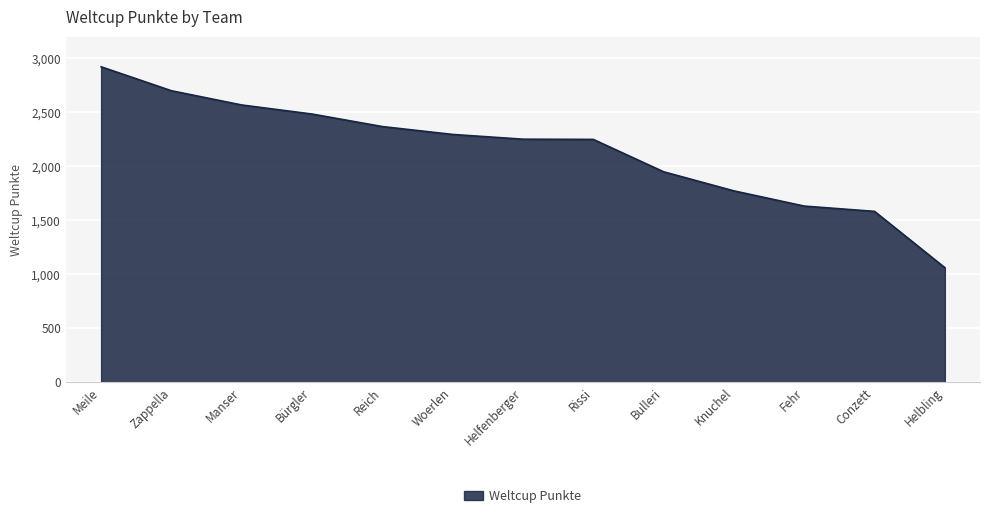

Is it true that the value at Knuchel is 1772?

True